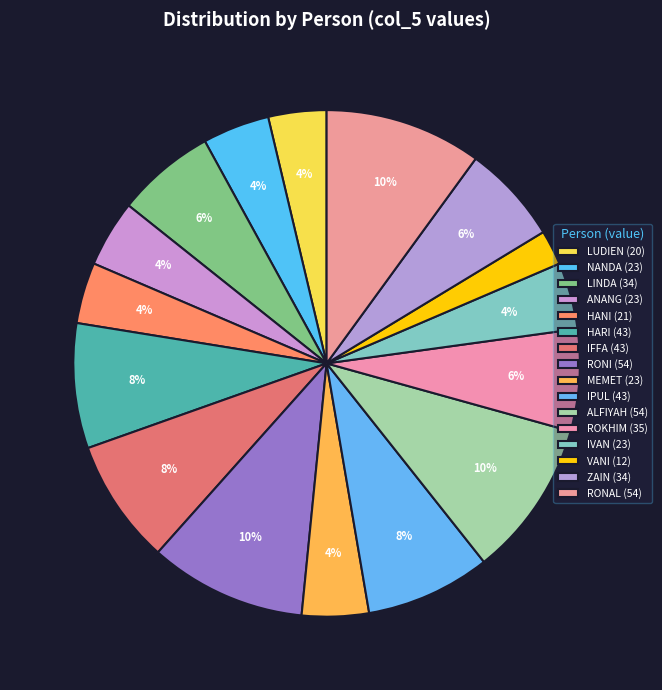

How many slices are in this pie chart?

16